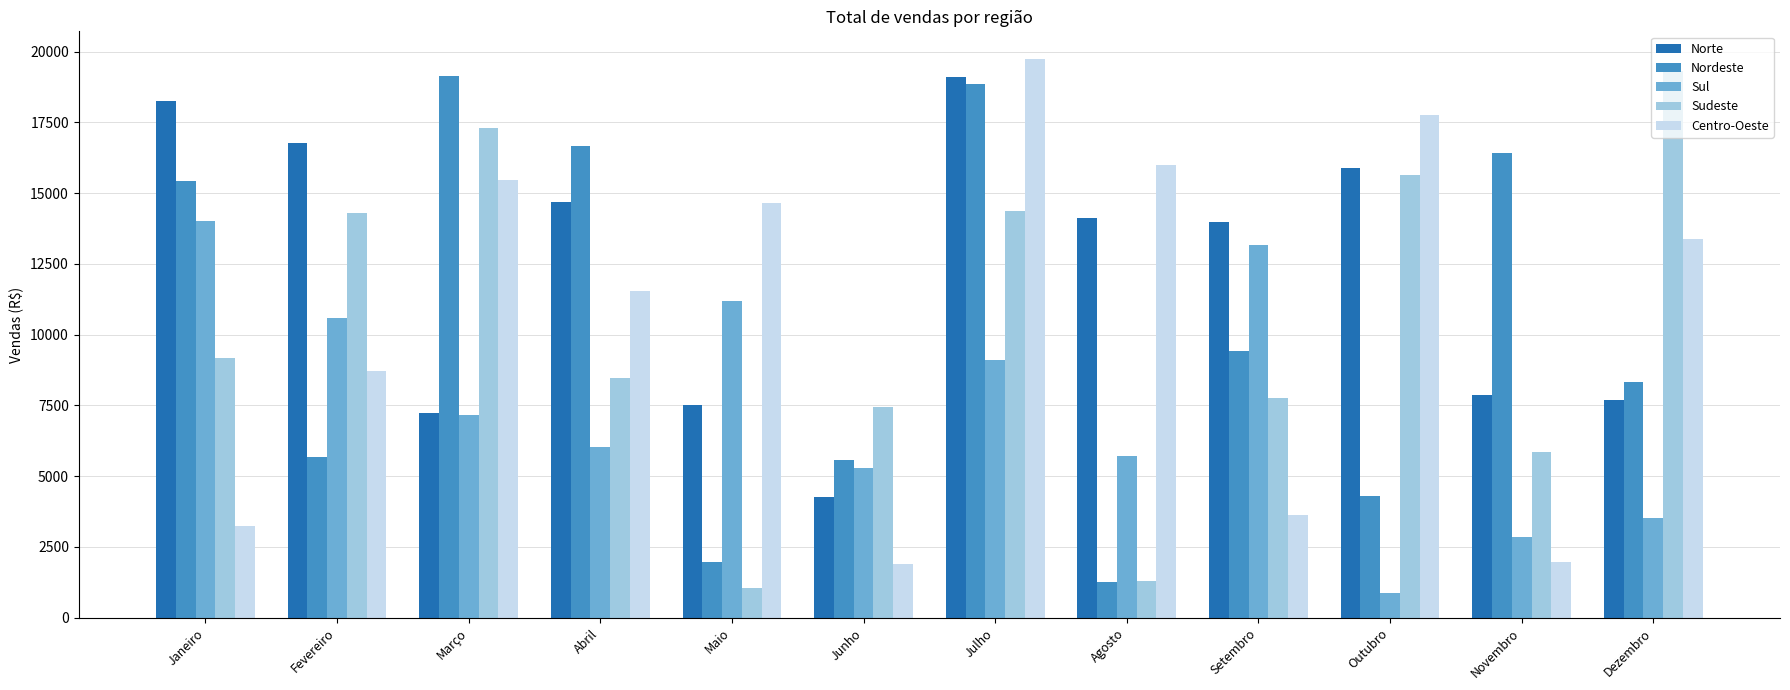

Which series has the widest spread of values?

Sudeste